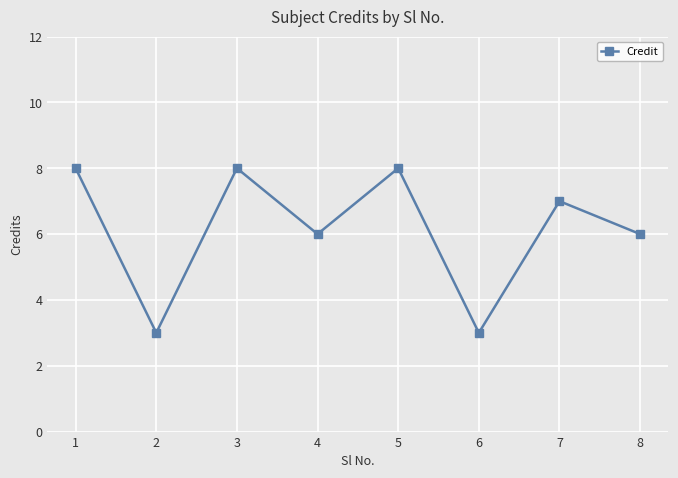

Is it true that the value at 4 is 6?

True